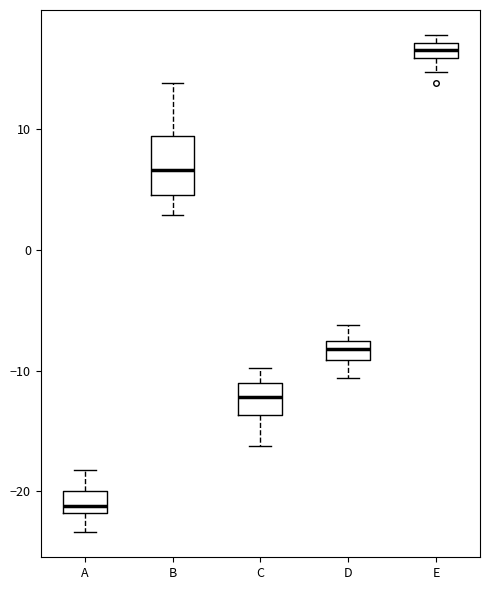

Which box is the tallest, from its lower edge to its upper edge?

B